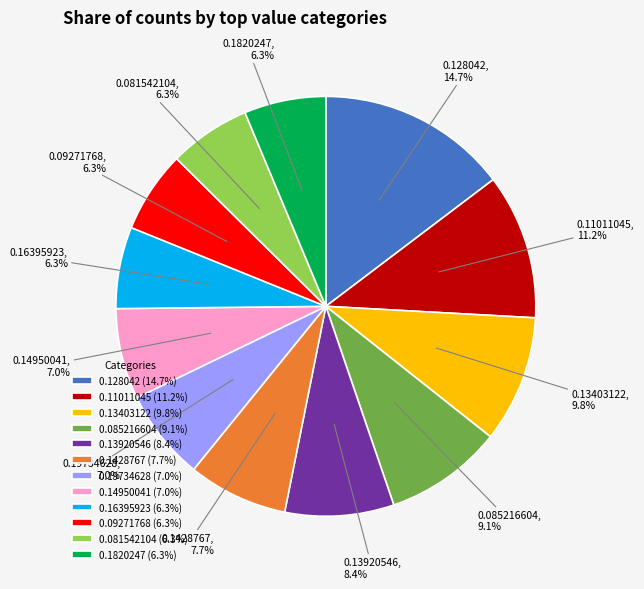

How much of the chart is everything except 0.19734628 (7.0%)?

93.0%